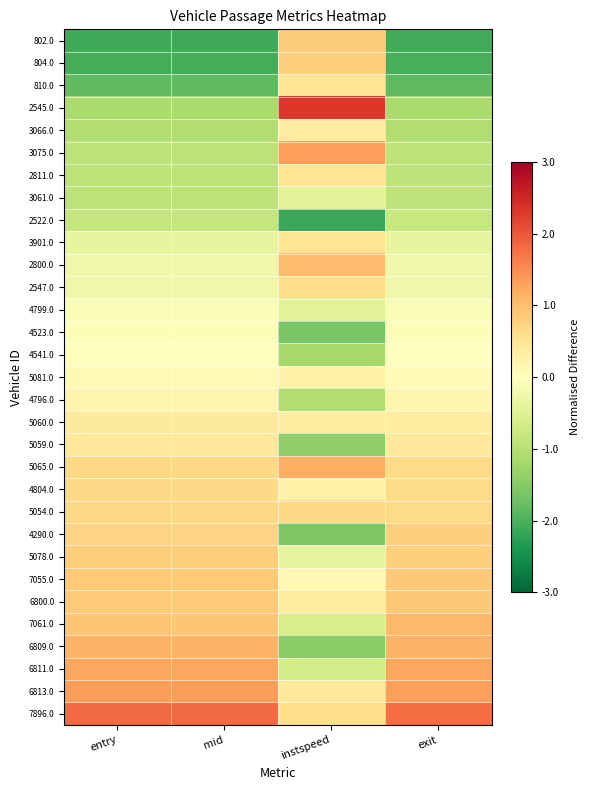

List the series in order of their peak value, lowest first.

2522.0, 3061.0, 4799.0, 4523.0, 4541.0, 4796.0, 5081.0, 3066.0, 5060.0, 5059.0, 810.0, 3901.0, 2811.0, 2547.0, 4804.0, 5054.0, 4290.0, 804.0, 5078.0, 802.0, 7055.0, 6800.0, 2800.0, 7061.0, 6809.0, 5065.0, 6811.0, 3075.0, 6813.0, 7896.0, 2545.0